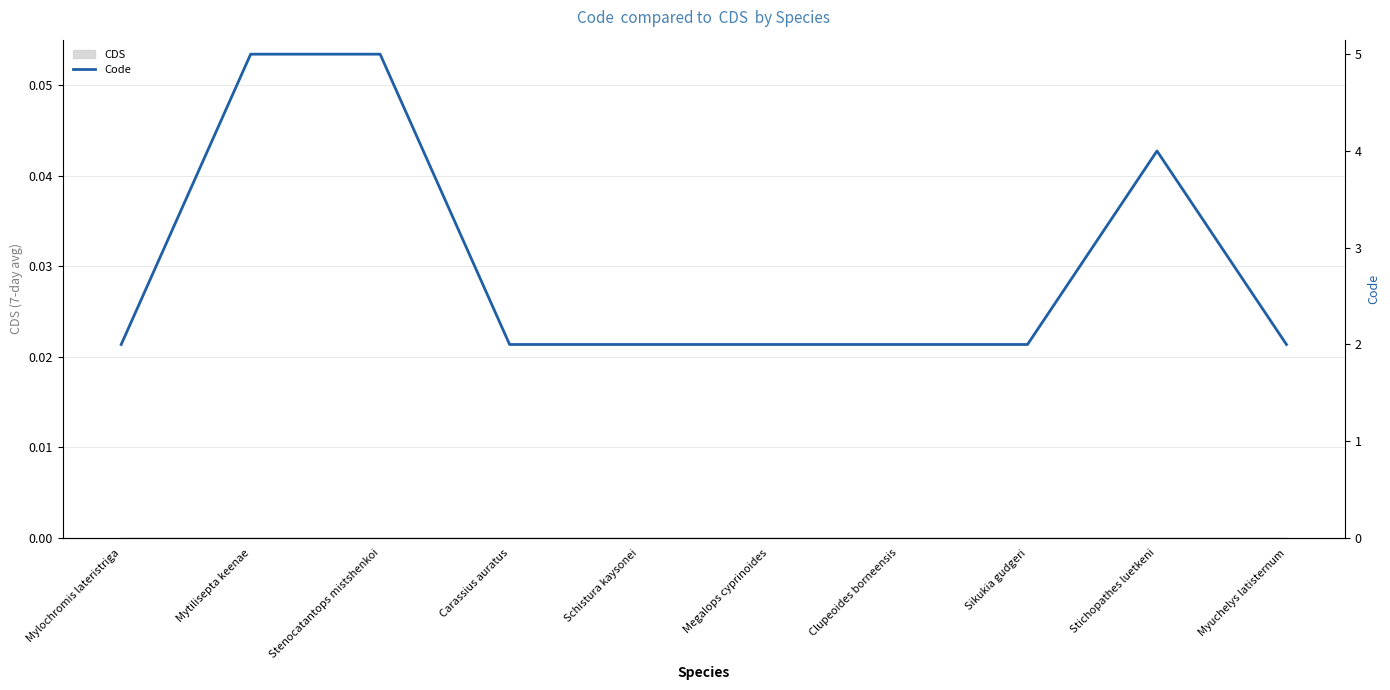

True or false: the data shows 2 at Schistura kaysonei.

True